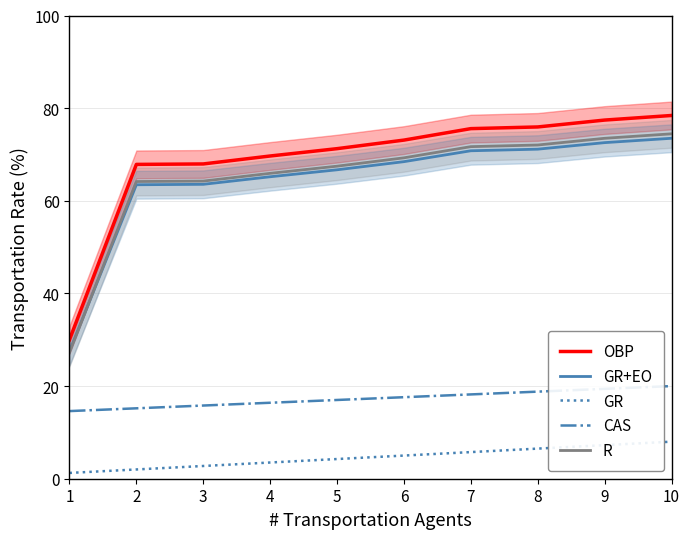

Does the chart display data point markers on the line(s)?

No